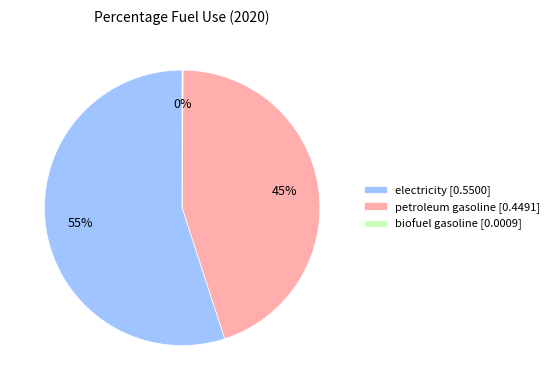

To the nearest percent, what is the average slice percentage?

33%